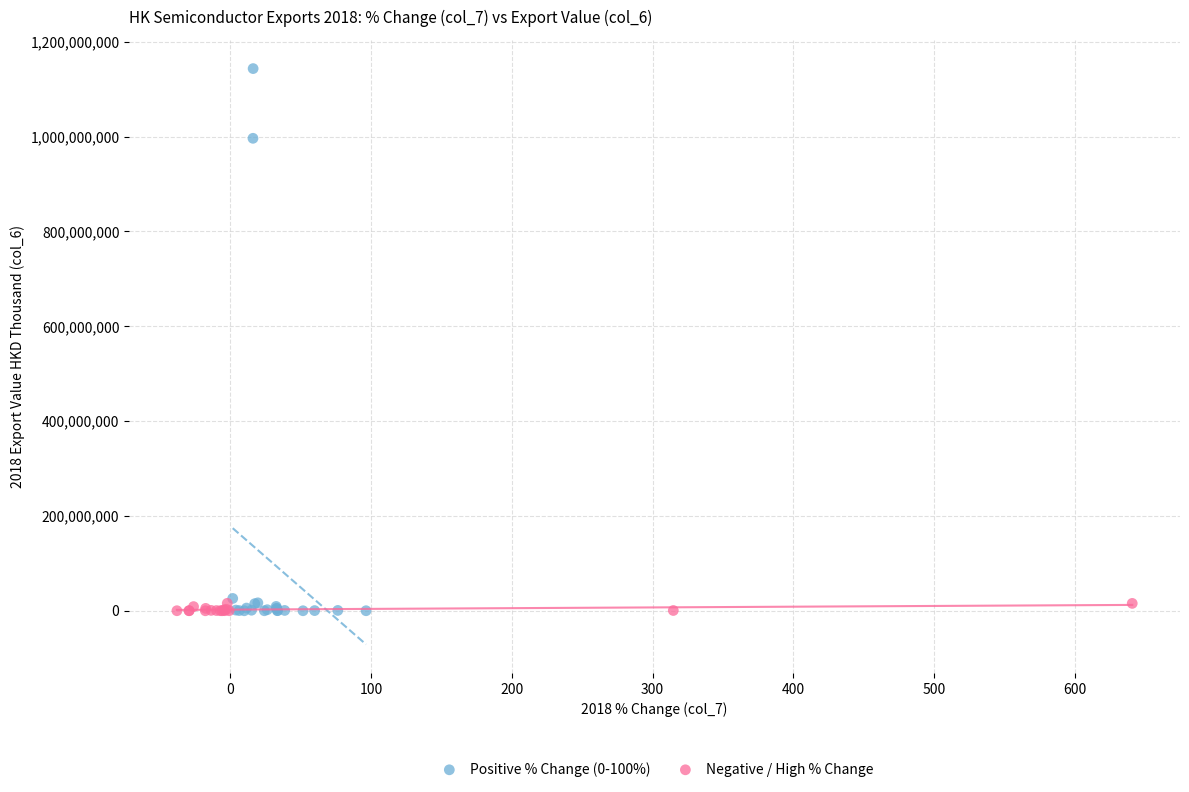

Which series has the largest Y range (max minus min)?

Positive % Change (0-100%)